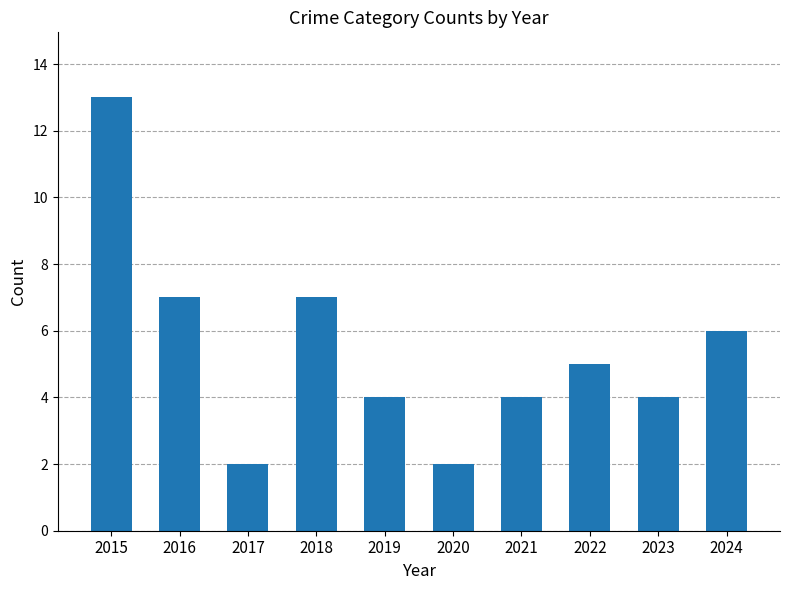

Are the bars horizontal?

No